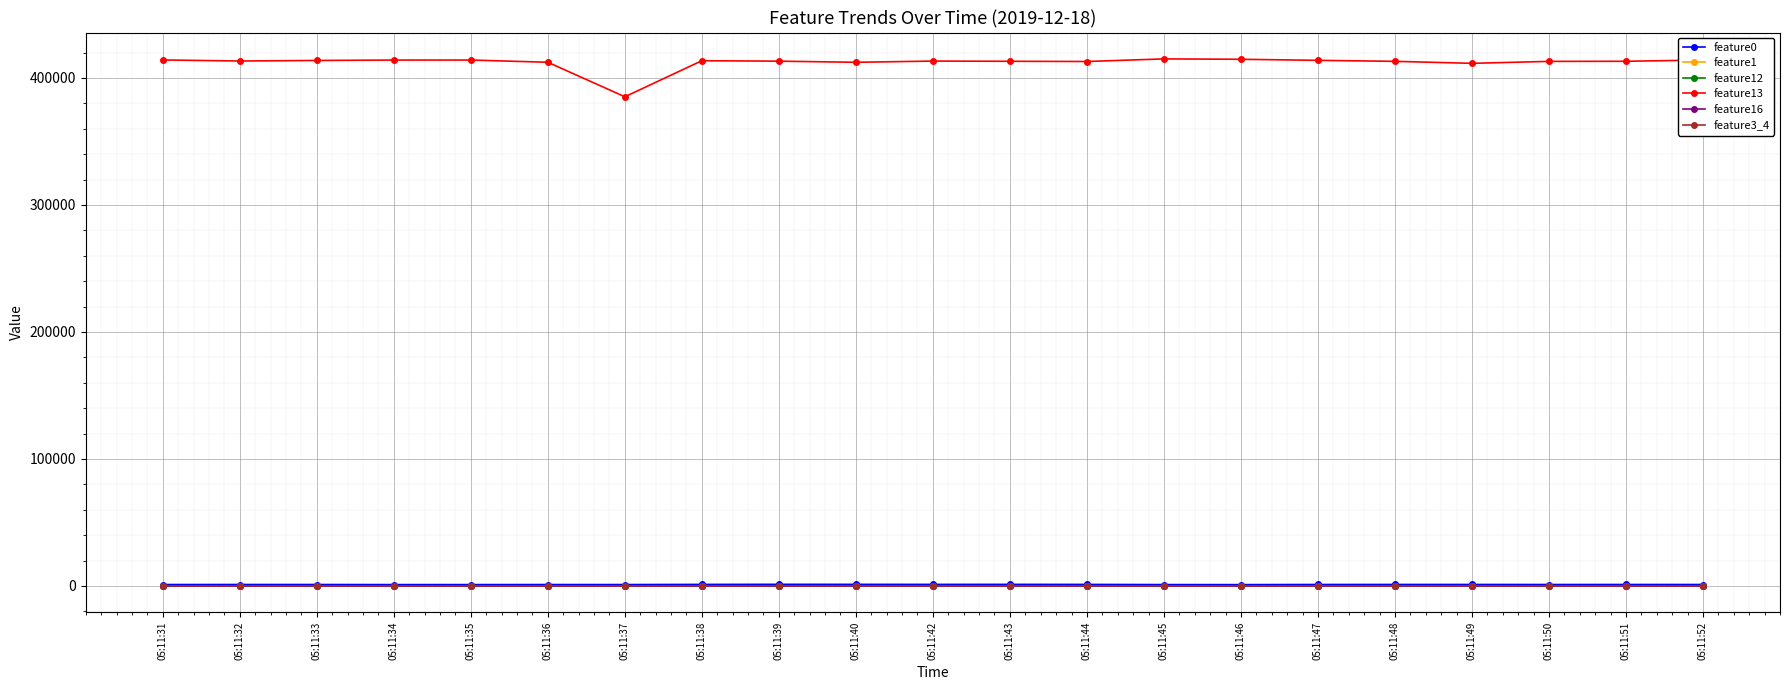

What is the spread (max minus min) of values at 05:11:42?

413287.0